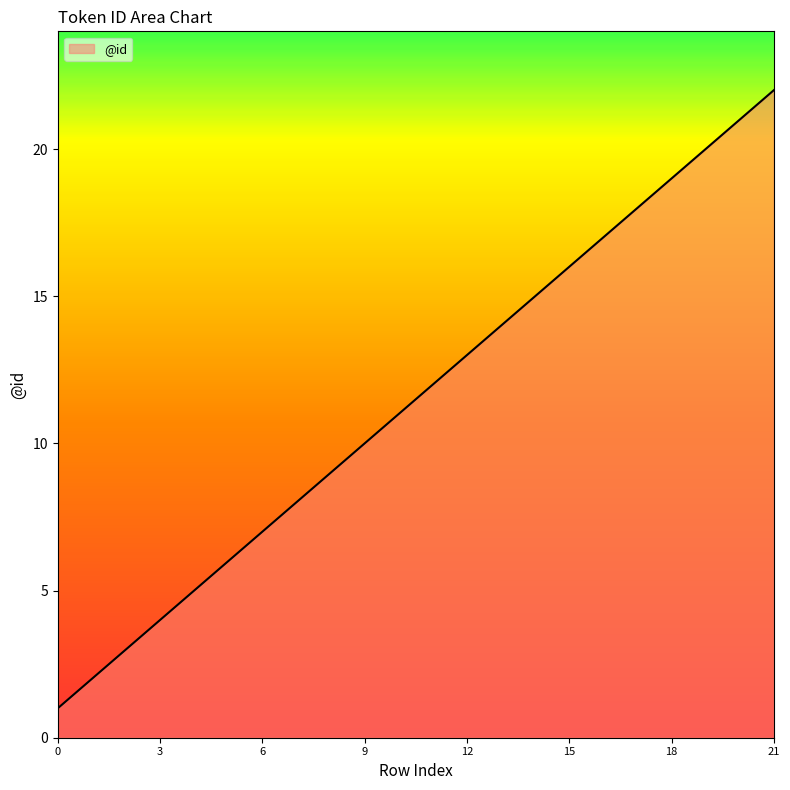

True or false: the data has more than 0 interior local peaks.

False